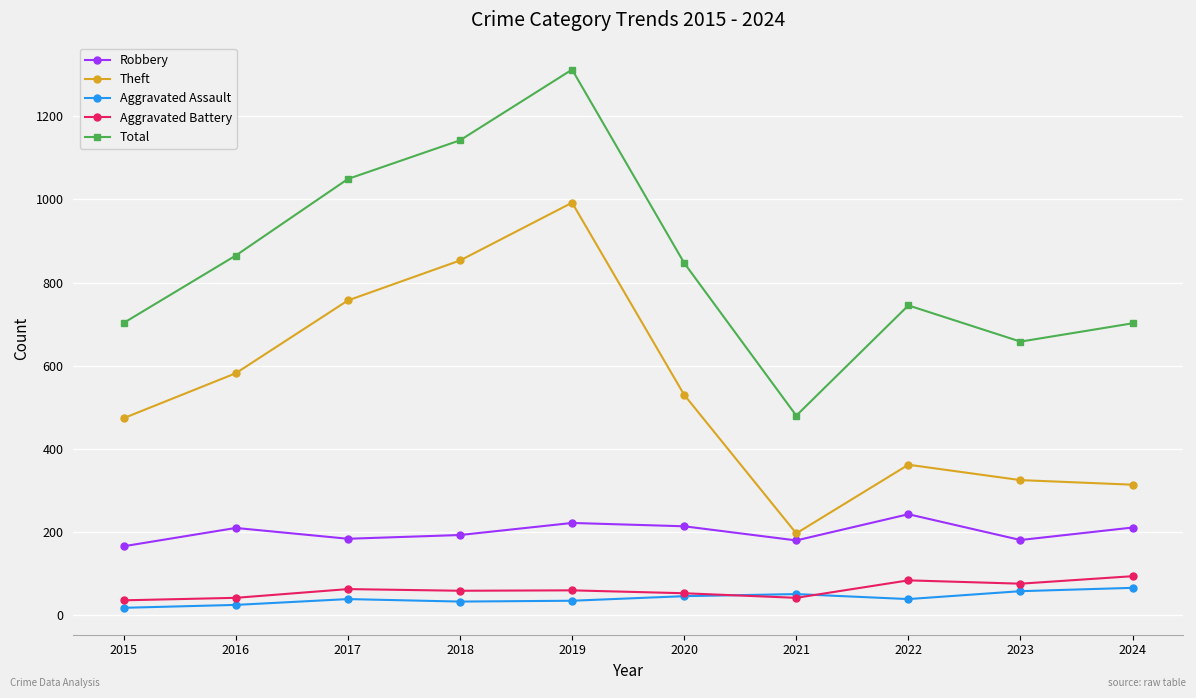

Rank the series at 2015 from highest to lowest value.

Total, Theft, Robbery, Aggravated Battery, Aggravated Assault